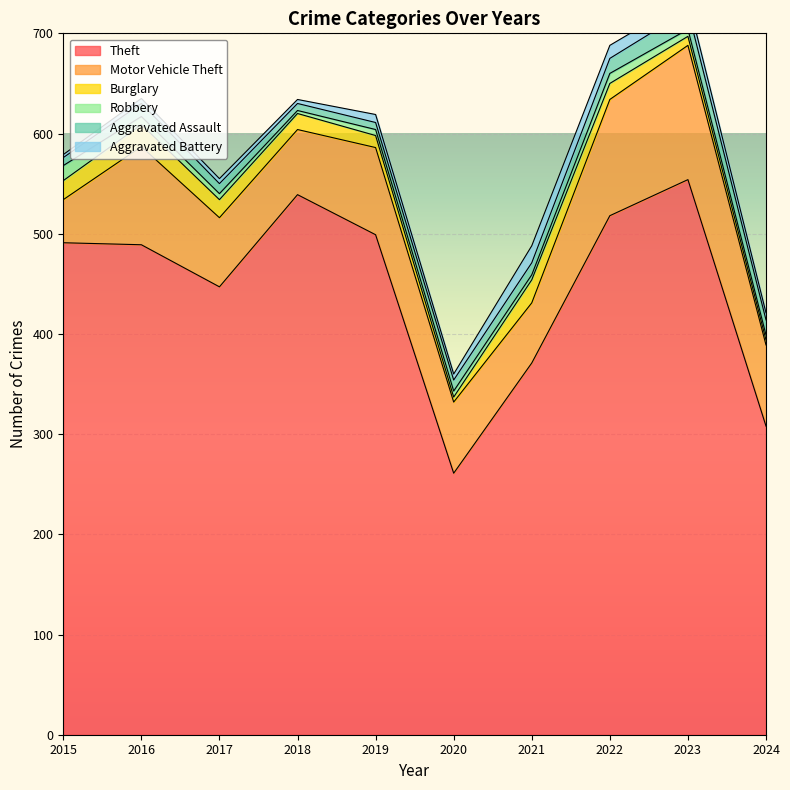

What are all the series names shown in the legend?

Theft, Motor Vehicle Theft, Burglary, Robbery, Aggravated Assault, Aggravated Battery